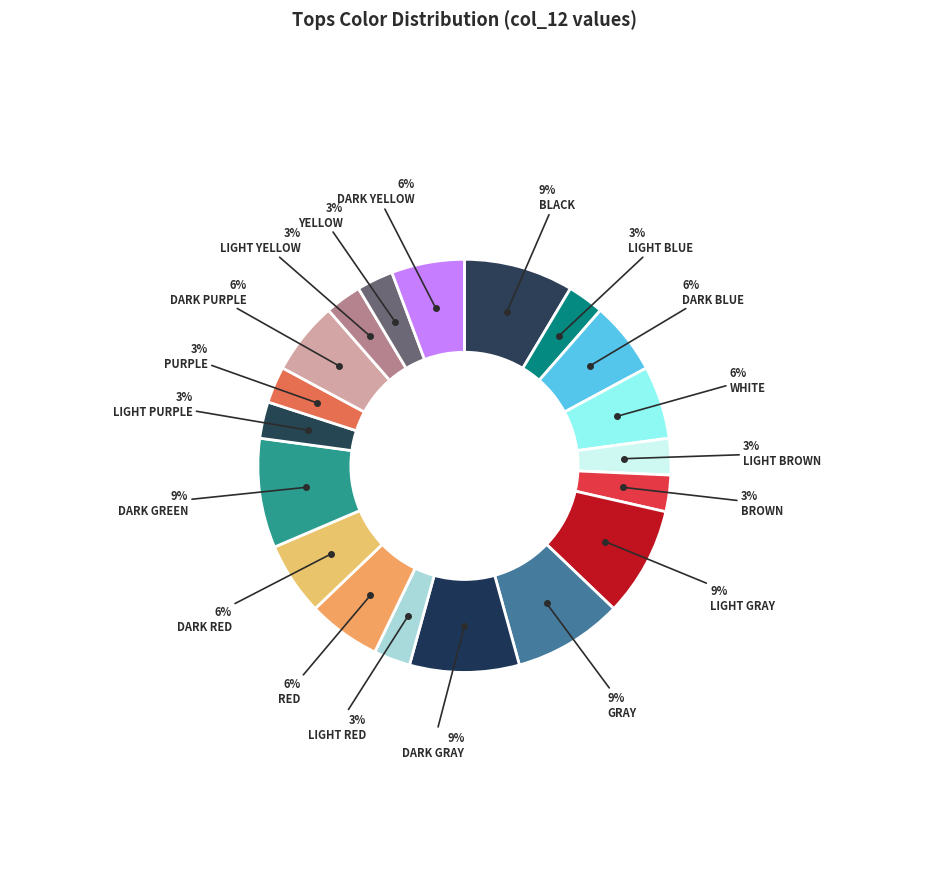

How many slices are in this pie chart?

19